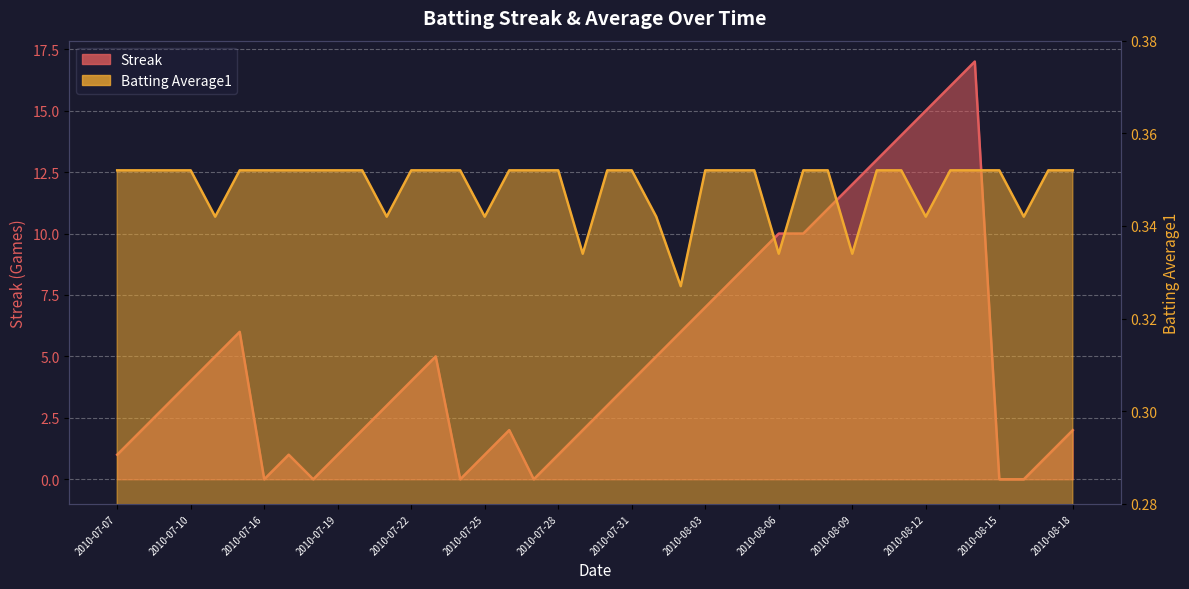

True or false: Batting Average1 has more than 1 points higher than both neighbors.

False